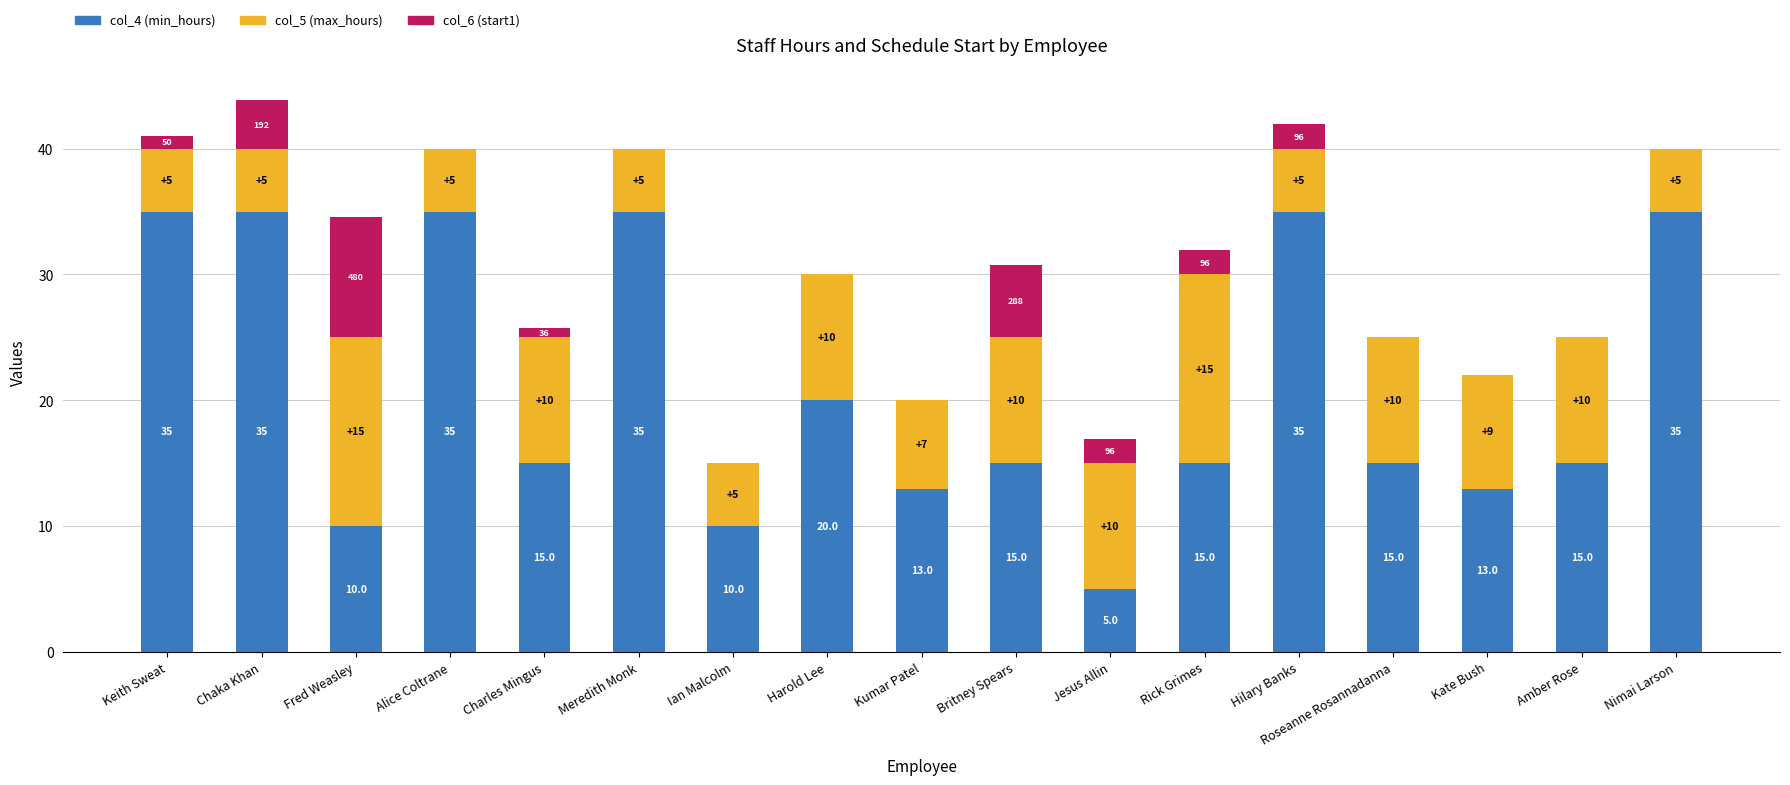

The col_4 (min_hours) series shows 35.0 at Nimai Larson. True or false?

True